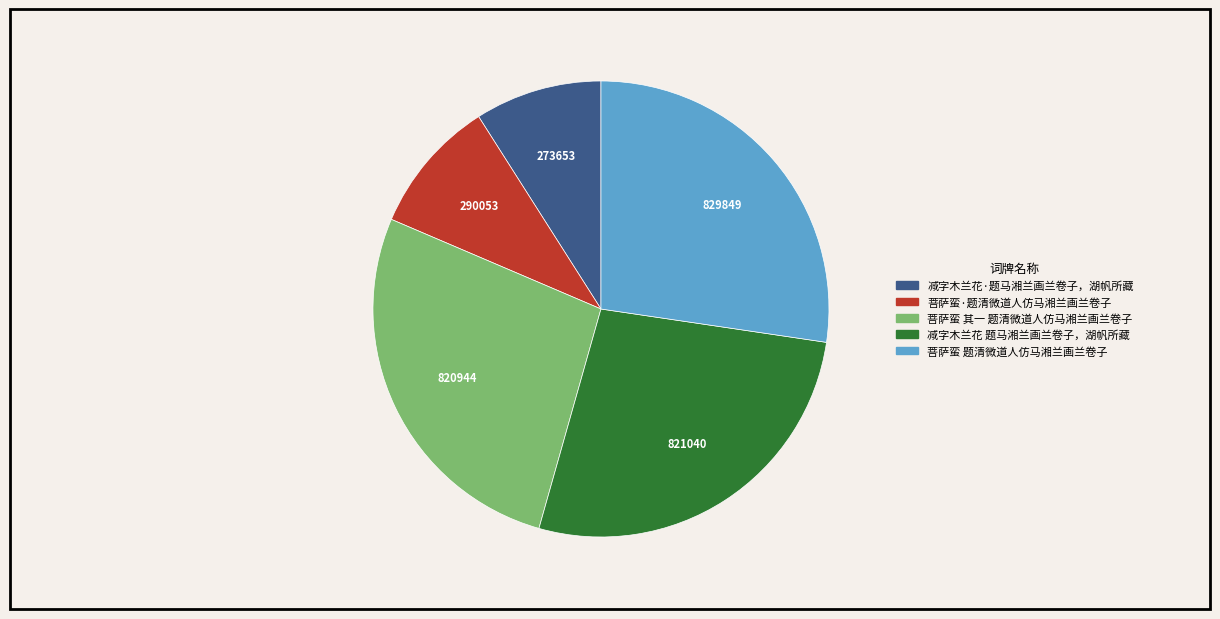

Is it true that 减字木兰花 题马湘兰画兰卷子，湖帆所藏 is 27% of the pie?

True